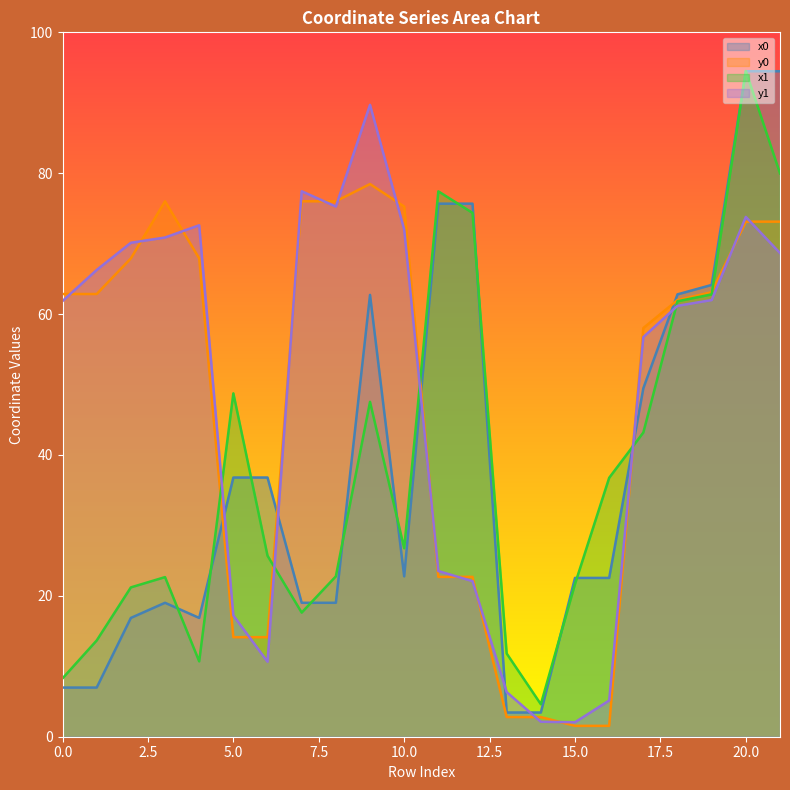

After their last crossing, which series has the higher values: y0 or y1?

y0